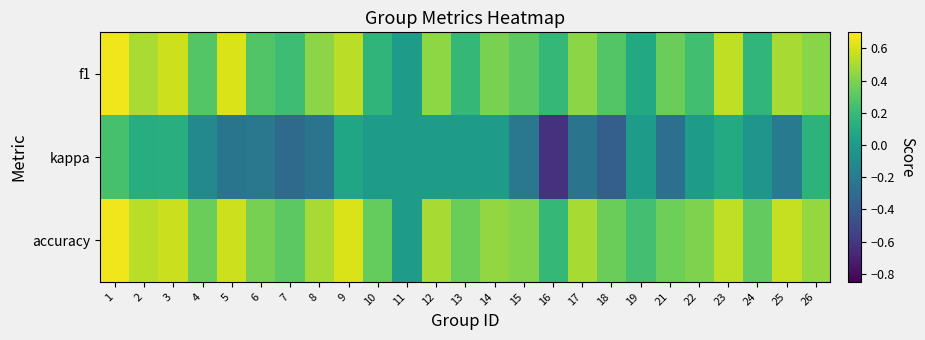

Reading right to left, transcribe all the data shown in this chart.

f1: 26=0.4	25=0.5	24=0.2	23=0.6	22=0.2	21=0.4	19=0.1	18=0.3	17=0.4	16=0.2	15=0.3	14=0.4	13=0.2	12=0.4	11=0.0	10=0.2	9=0.5	8=0.4	7=0.2	6=0.3	5=0.6	4=0.3	3=0.6	2=0.5	1=0.7
kappa: 26=0.2	25=-0.2	24=-0.0	23=0.1	22=0.0	21=-0.3	19=0.0	18=-0.4	17=-0.3	16=-0.6	15=-0.2	14=0.0	13=0.0	12=0.0	11=0.0	10=0.0	9=0.1	8=-0.3	7=-0.3	6=-0.2	5=-0.2	4=-0.1	3=0.1	2=0.1	1=0.2
accuracy: 26=0.5	25=0.6	24=0.3	23=0.6	22=0.4	21=0.4	19=0.2	18=0.3	17=0.5	16=0.2	15=0.4	14=0.4	13=0.4	12=0.5	11=0.0	10=0.3	9=0.6	8=0.5	7=0.3	6=0.4	5=0.6	4=0.4	3=0.6	2=0.5	1=0.7